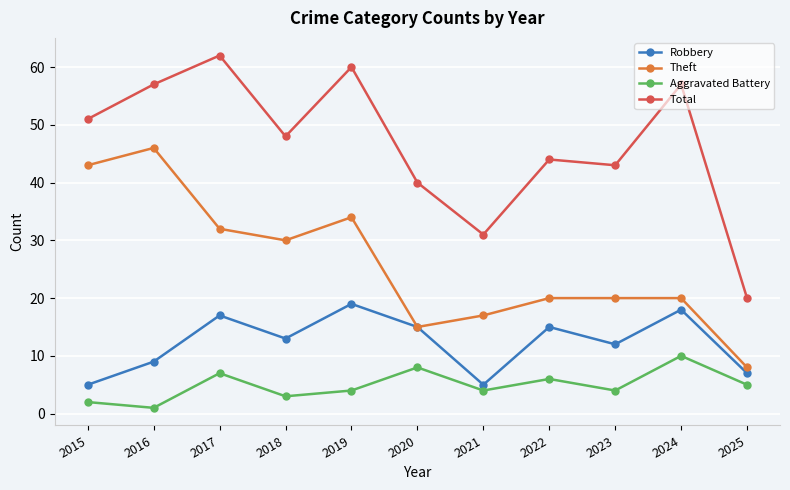

What is the value of the Theft point at the 8th from the left?

20